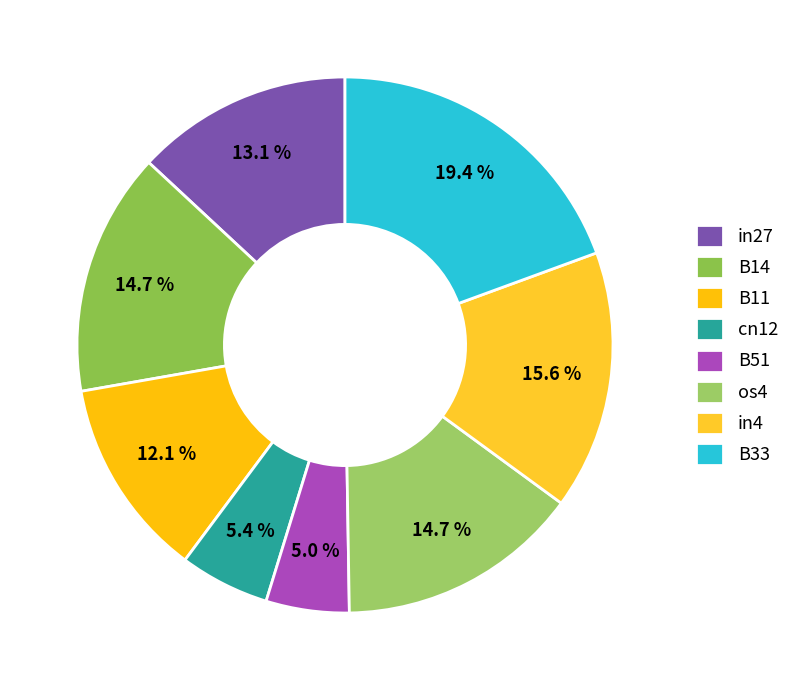

Rank the categories by value from highest to lowest.

B33, in4, B14, os4, in27, B11, cn12, B51